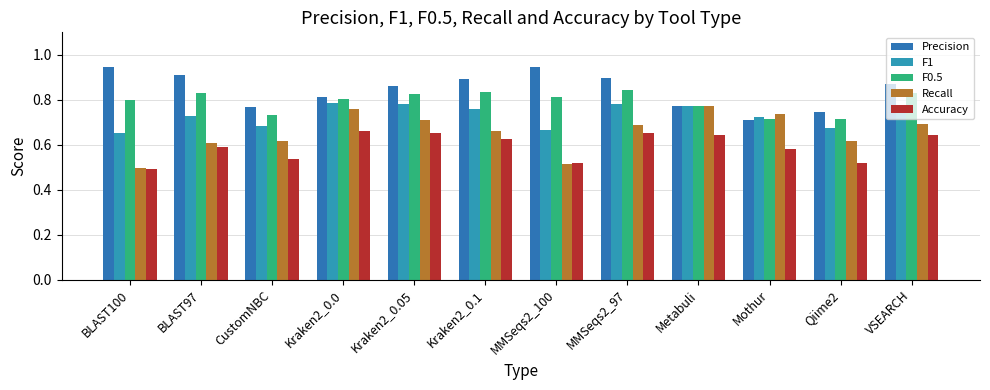

At which category is the sum across all series the highest?

MMSeqs2_97